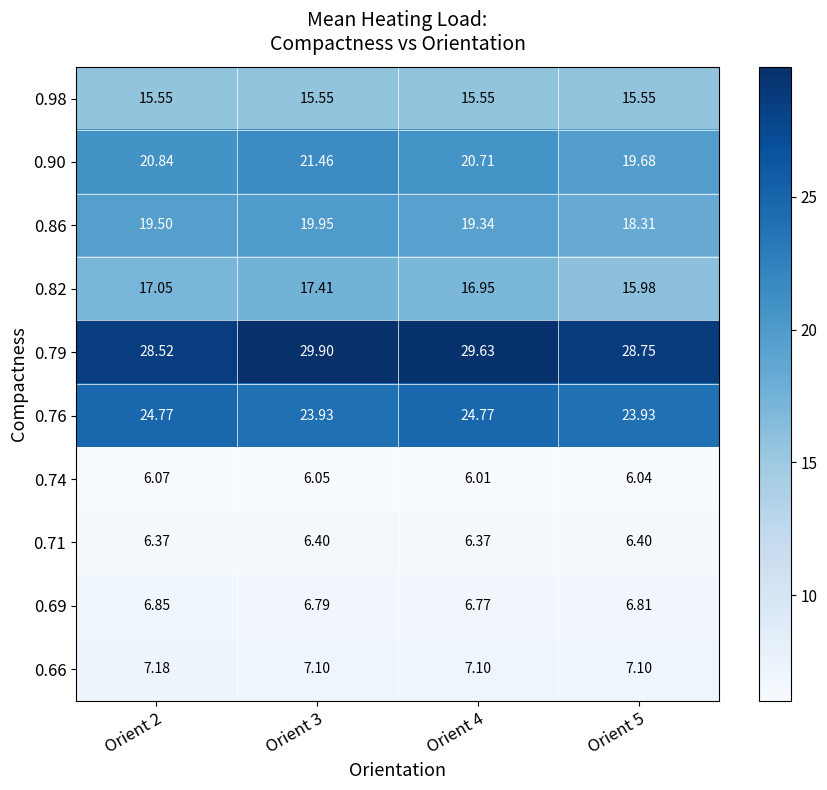

What is the total value across all series at Orient 2?

152.7